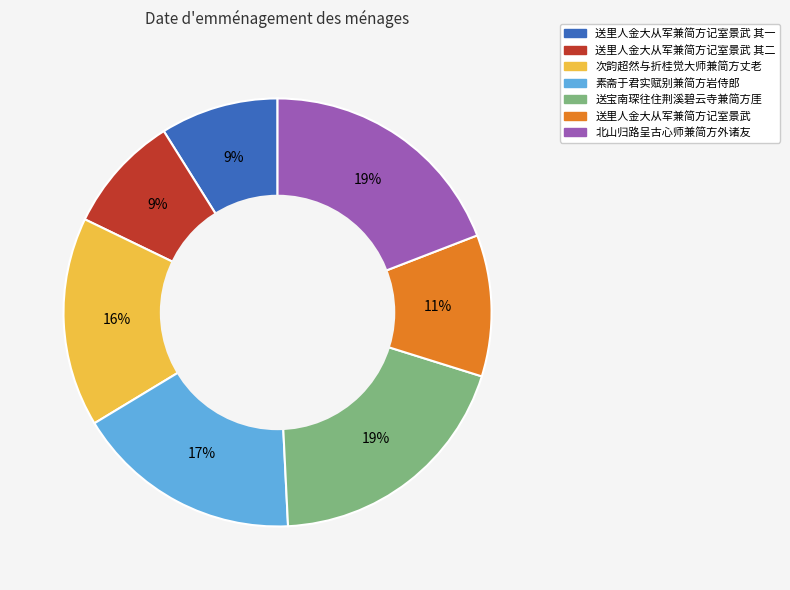

To the nearest percent, what is the difference between the largest and smallest slice percentages?

10%